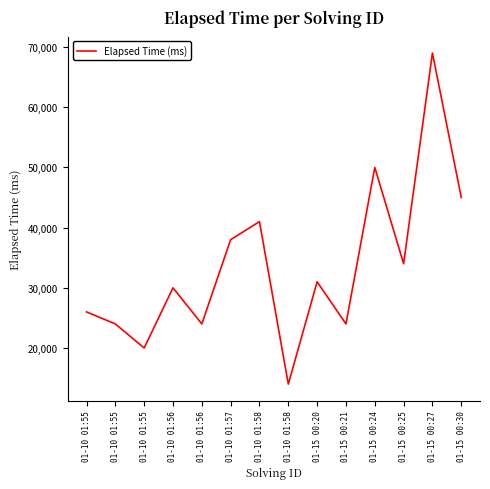

Is this an area chart (filled region under the line)?

No